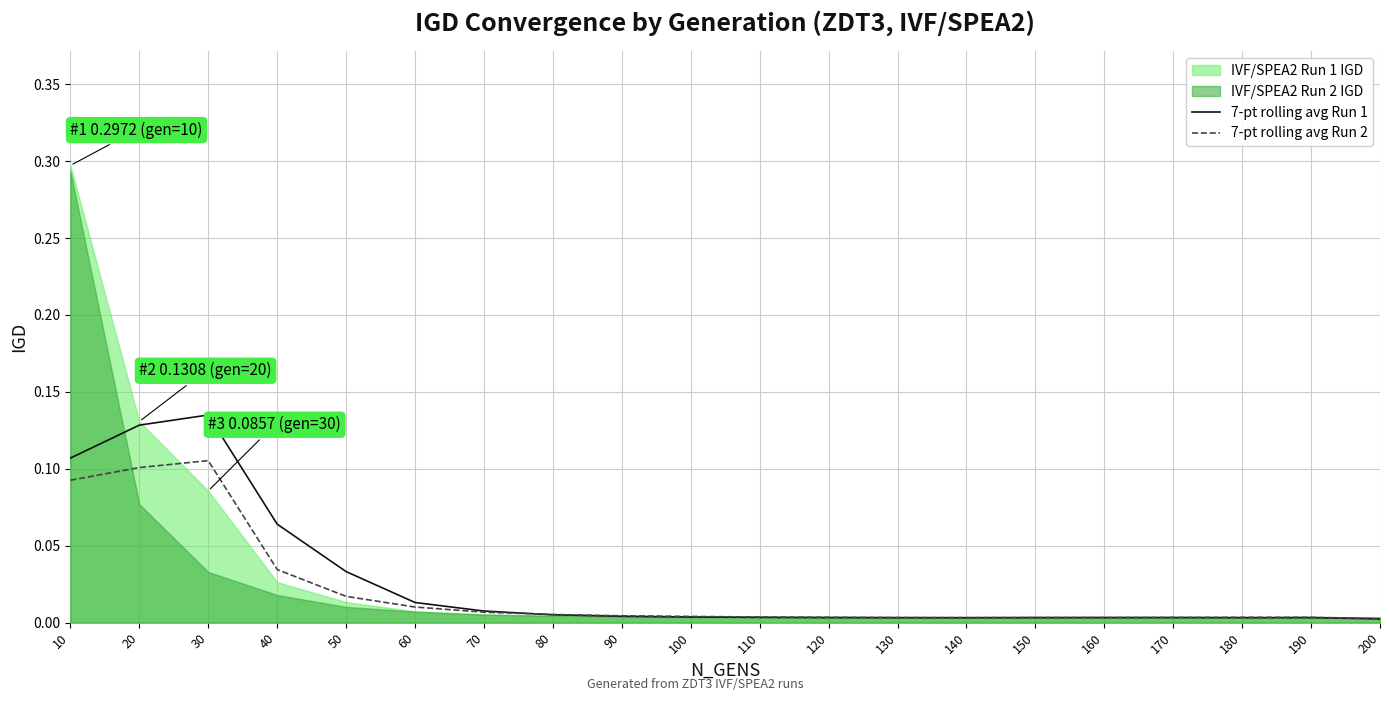

At how many categories does at least one series exceed 0?

20